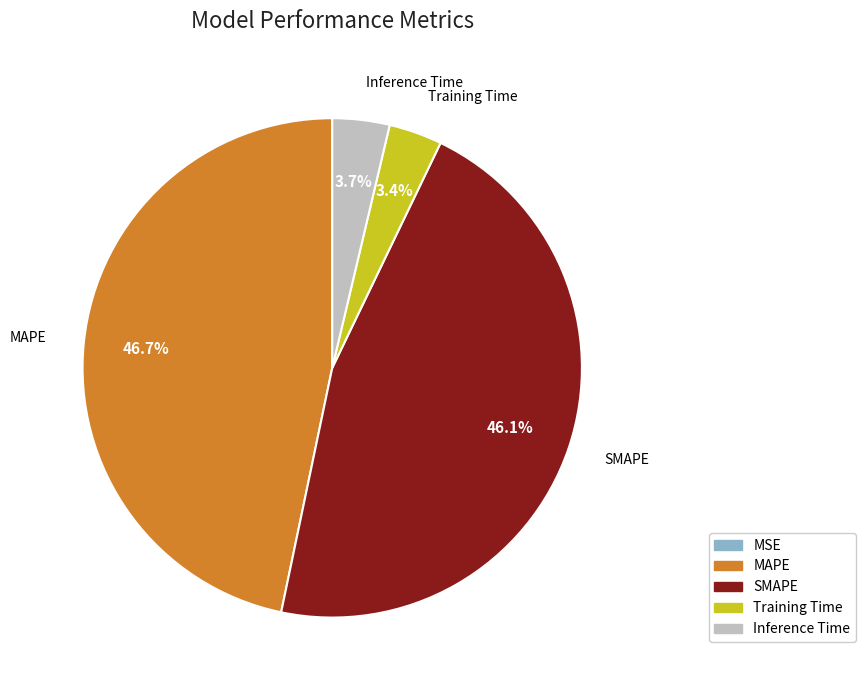

To the nearest percent, what portion does Inference Time represent?

4%